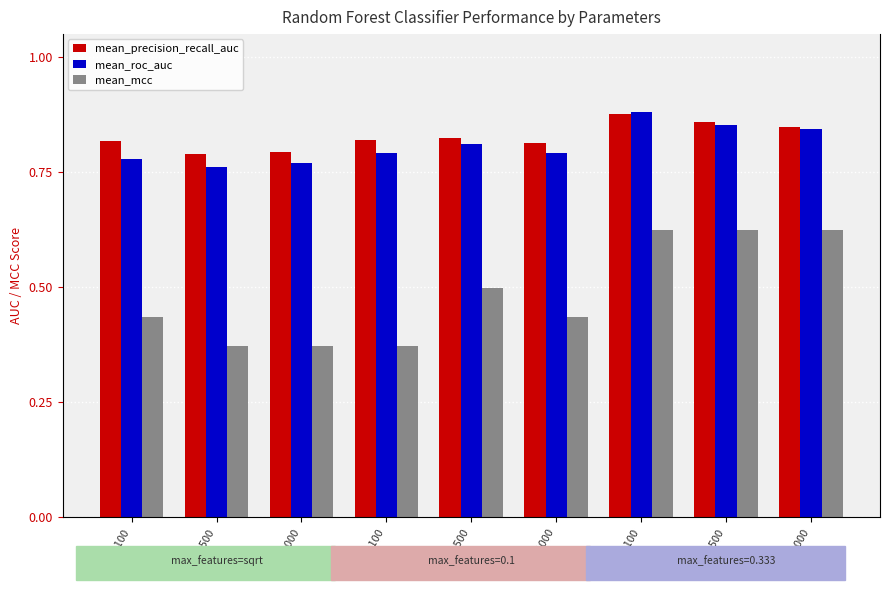

At which category is the sum across all series the highest?

0.333,100